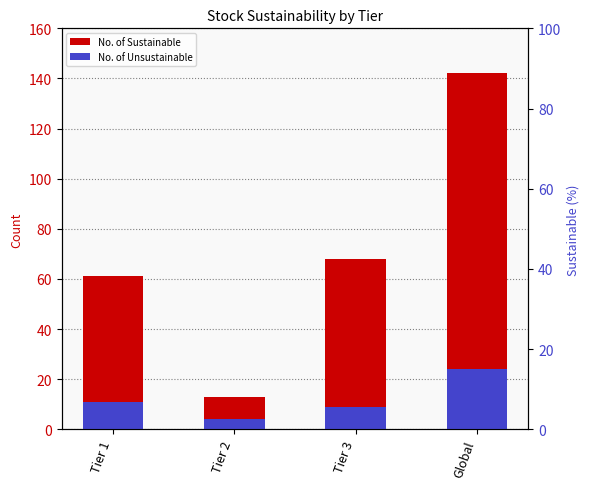

Are the bars horizontal?

No